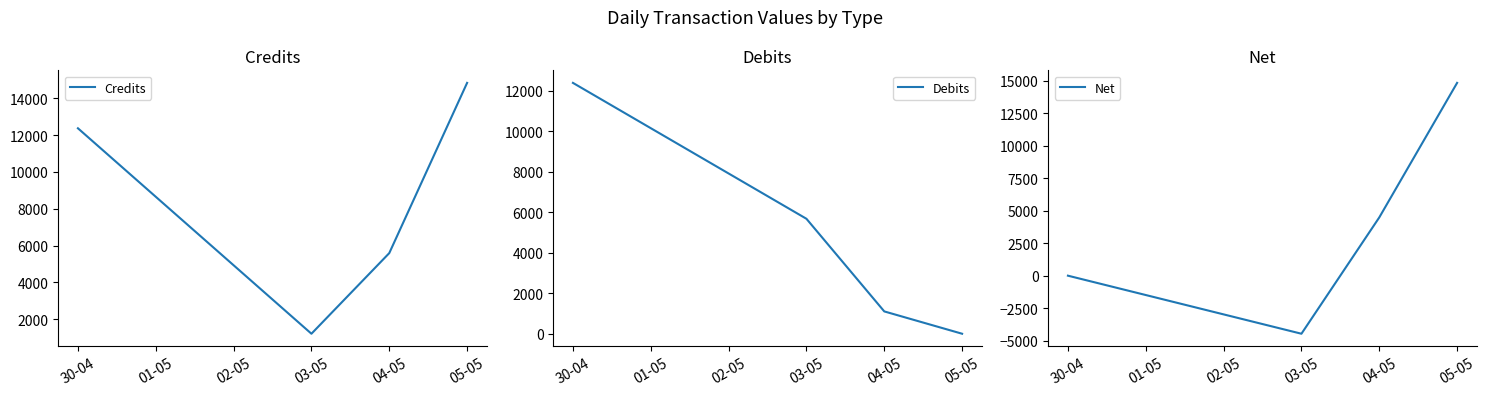

What is the lowest value of the Net series?

-4470.2